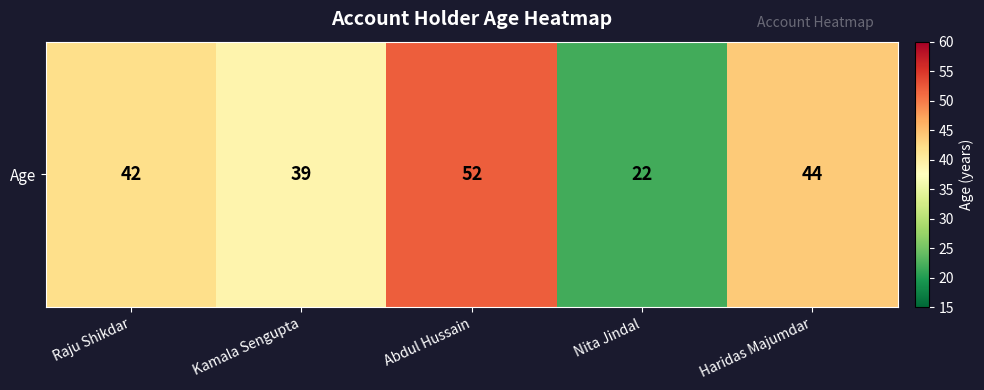

What is the ratio of the value at Abdul Hussain to the value at Haridas Majumdar?

1.2